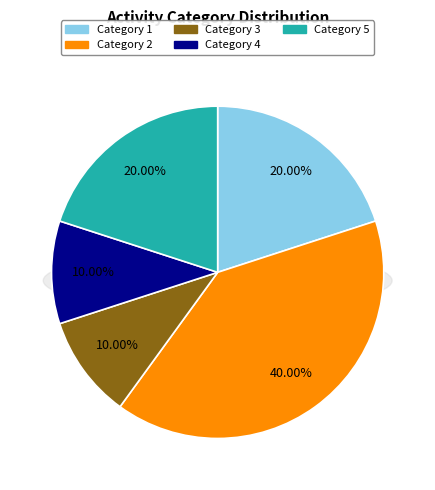

What is the smallest slice in the pie chart?

3